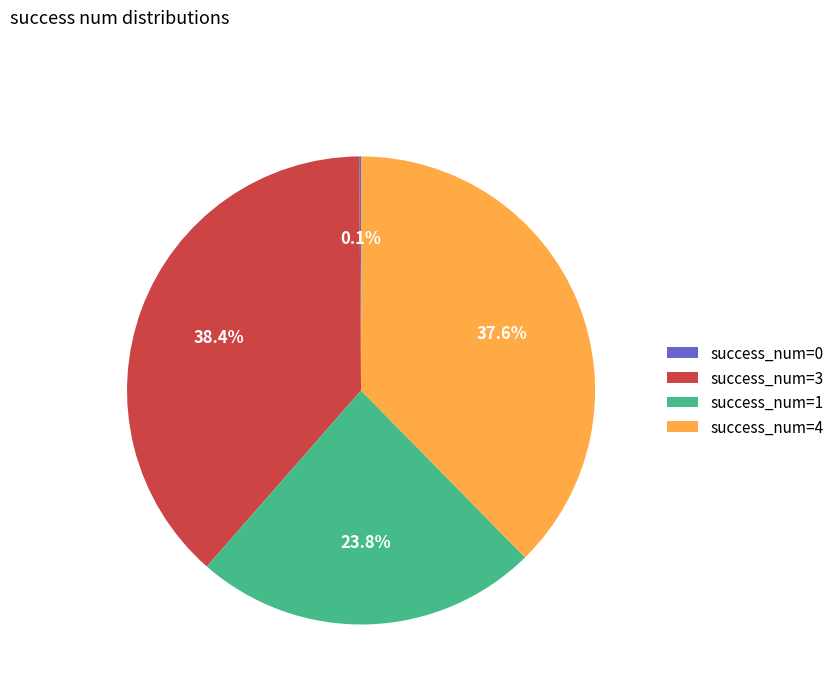

Does success_num=3 account for over 50% of the chart?

No